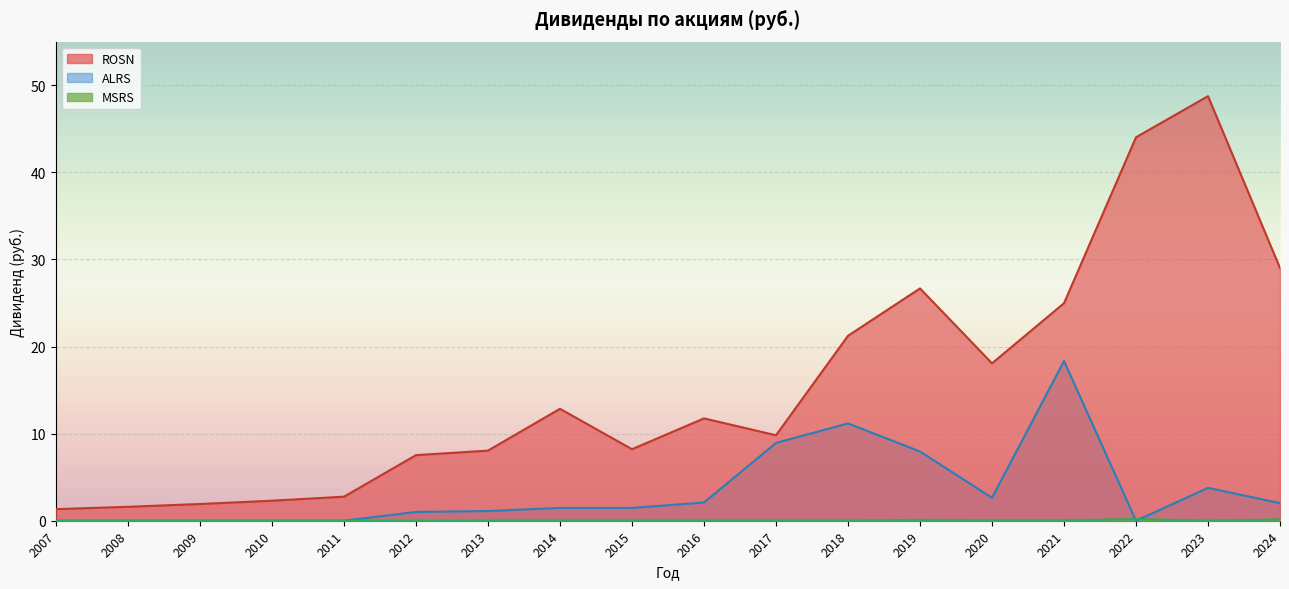

List the labels in order of ALRS value, smallest first.

2007, 2008, 2009, 2010, 2011, 2022, 2012, 2013, 2014, 2015, 2024, 2016, 2020, 2023, 2019, 2017, 2018, 2021